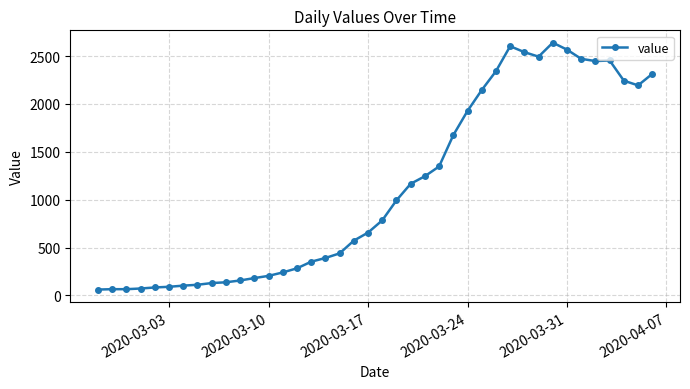

What is the sum of all values?

44981